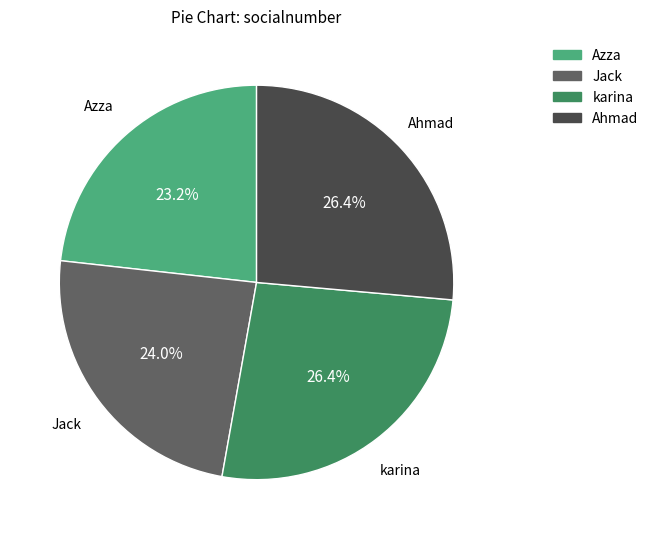

Combined, do Jack and karina account for over 50%?

Yes